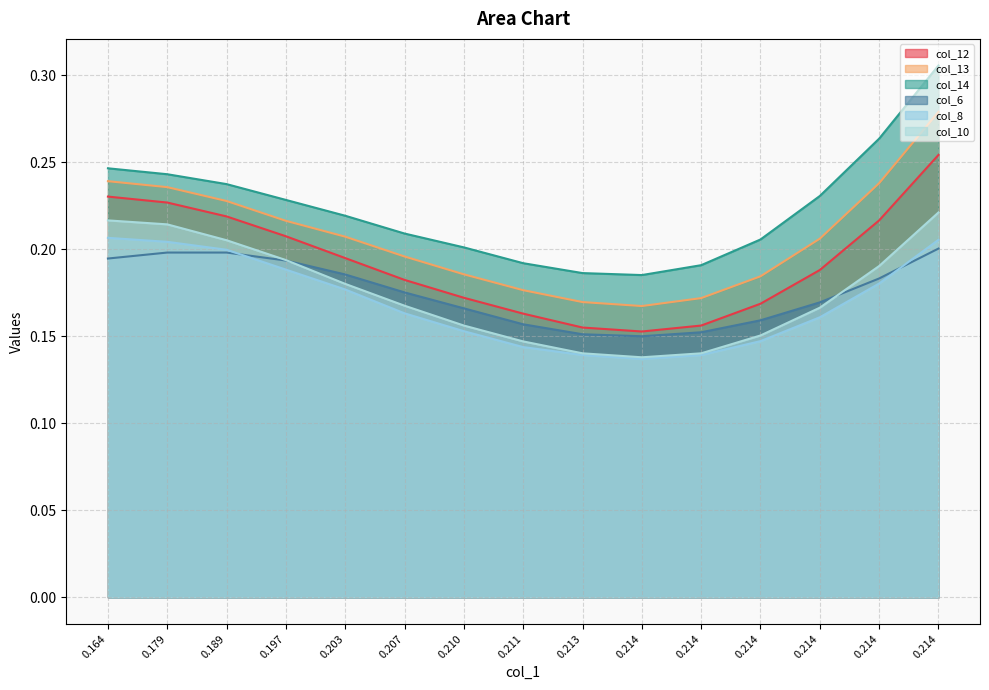

Which series has the largest total across all categories?

col_14